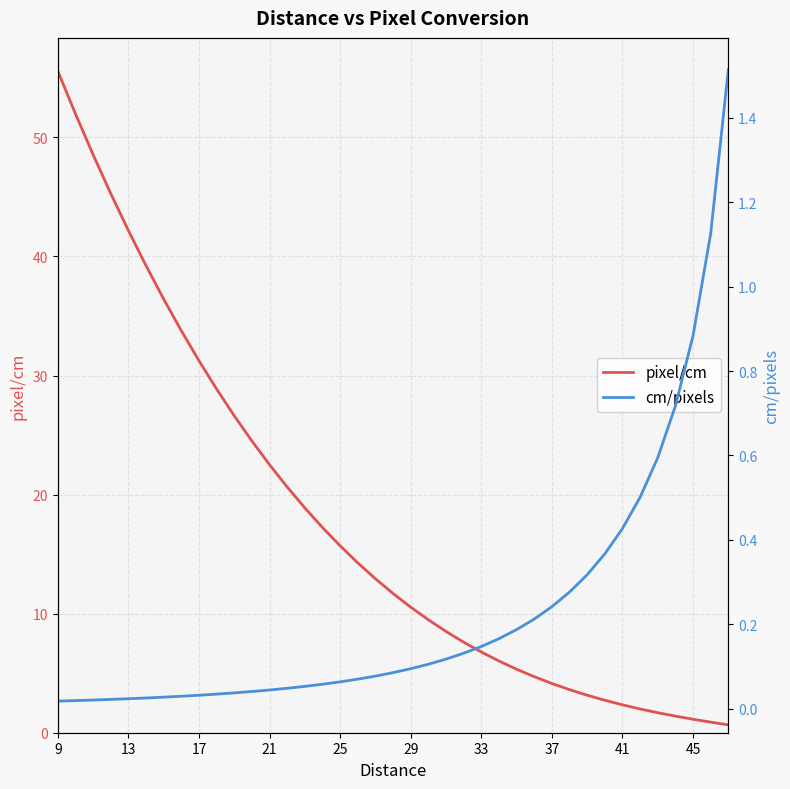

What are all the series names shown in the legend?

pixel/cm, cm/pixels